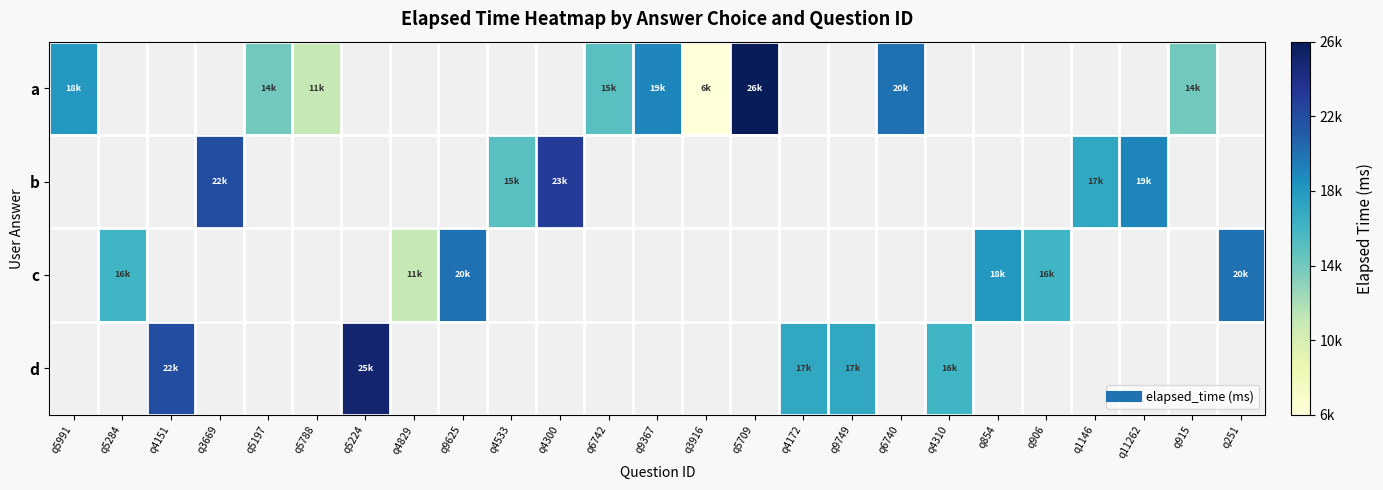

How many data points does each series have?

25